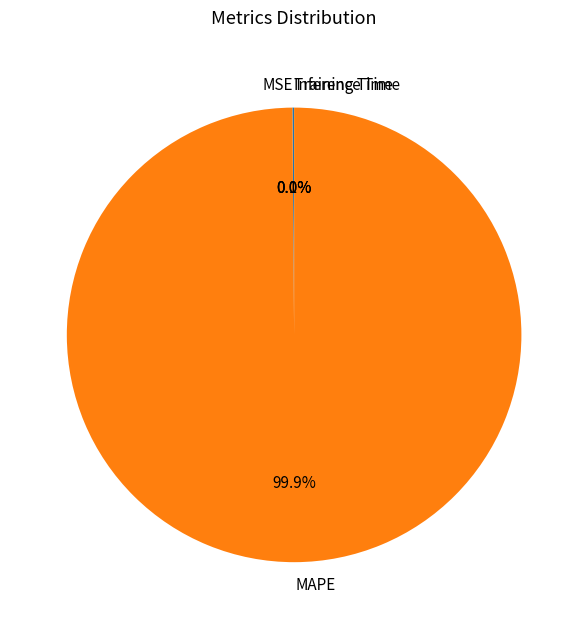

What is the largest slice in the pie chart?

MAPE